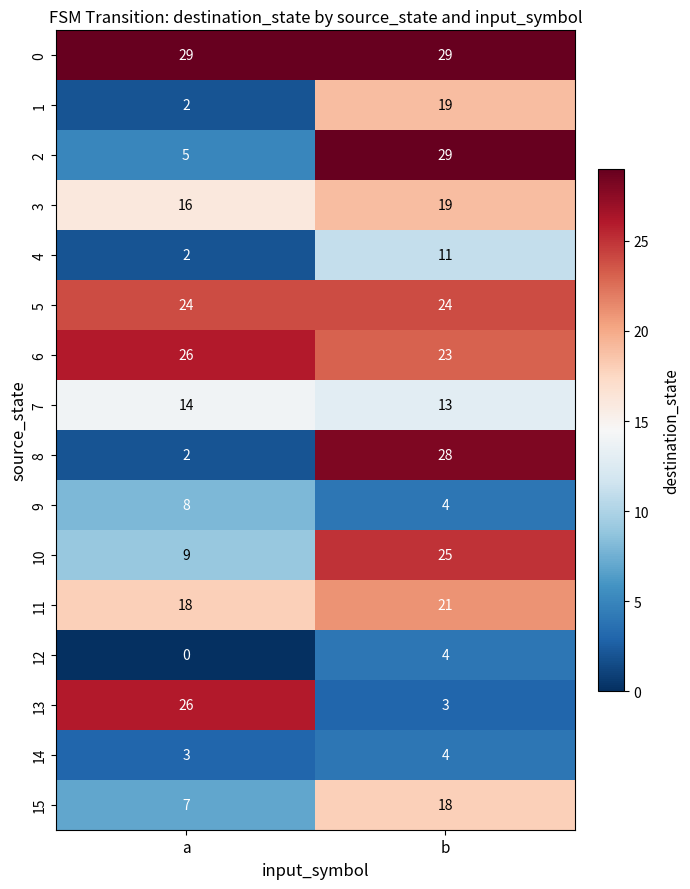

Between a and b, which series saw the biggest shift?

8